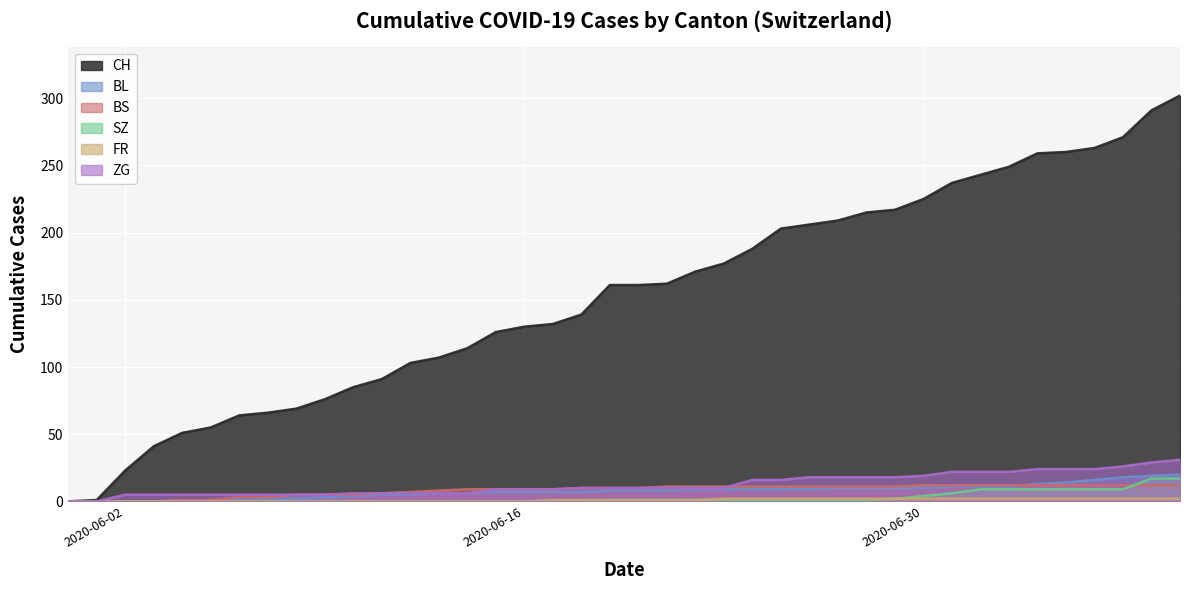

Which series has the widest spread of values?

CH